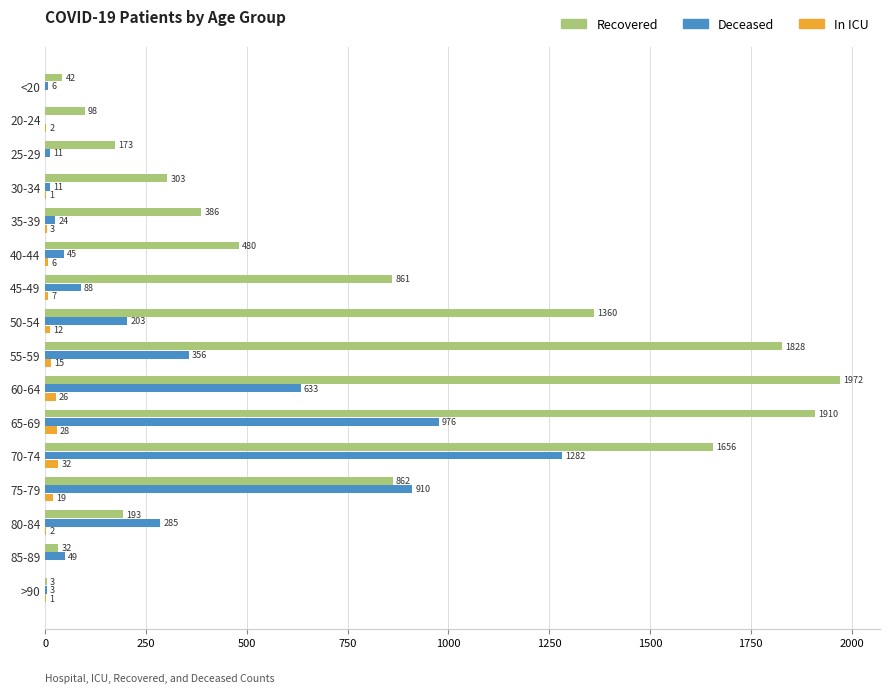

Is the value of Recovered at 30-34 greater than the value of In ICU at 50-54?

Yes